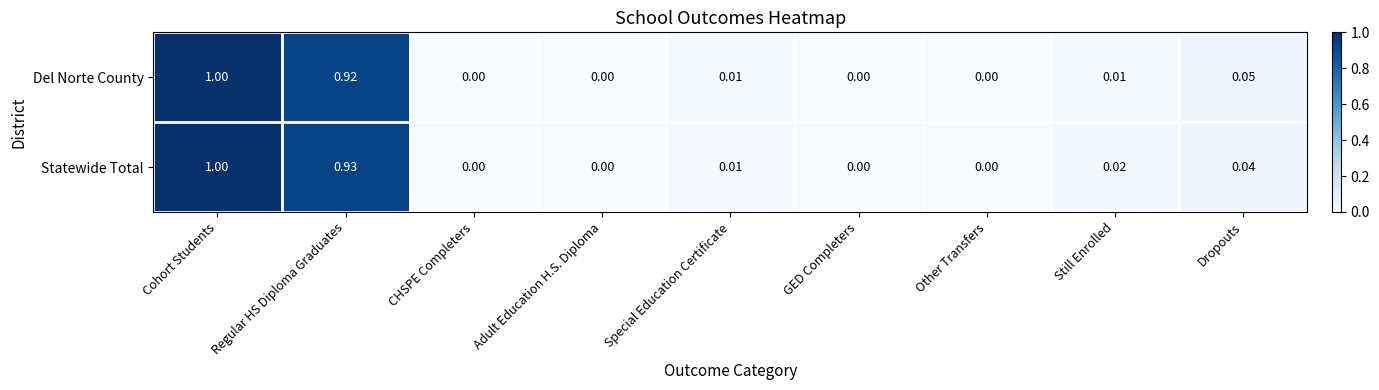

Which category has the highest value in the Statewide Total series?

Cohort Students